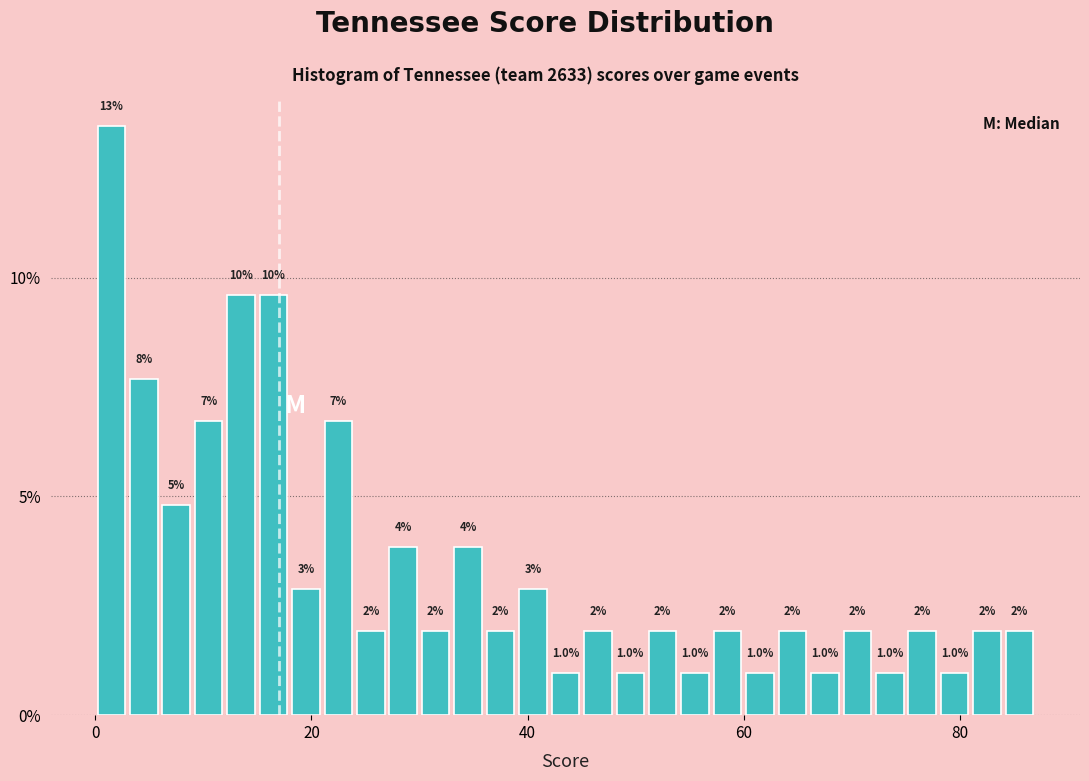

Read against the x-axis, roughly where is the centre of the tallest bar?

2